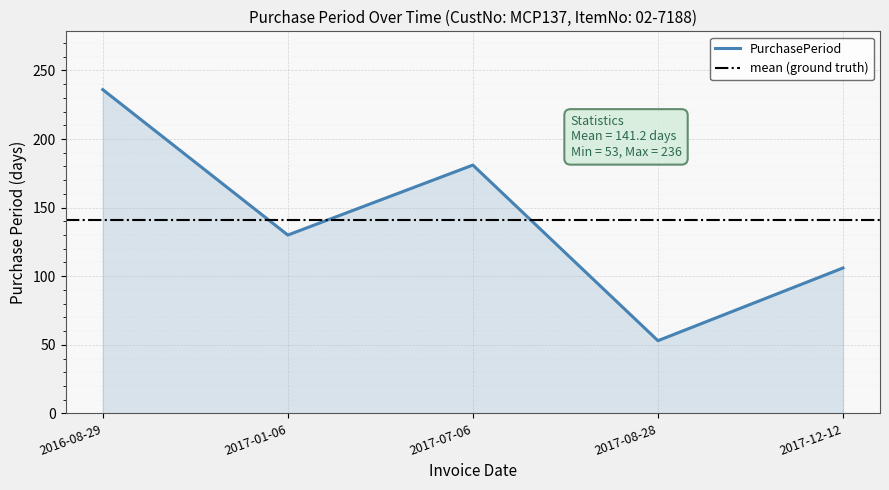

Reading left to right, extract all data points from this chart.

236	130	181	53	106